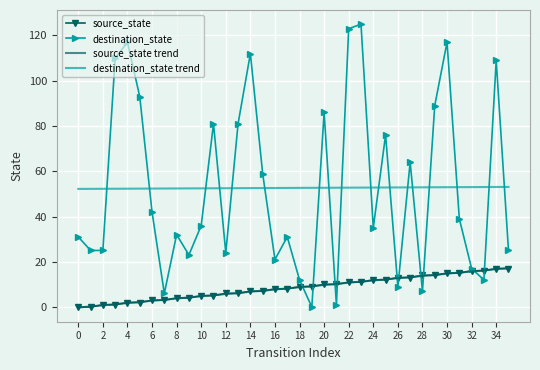

Which series has the widest spread of values?

destination_state